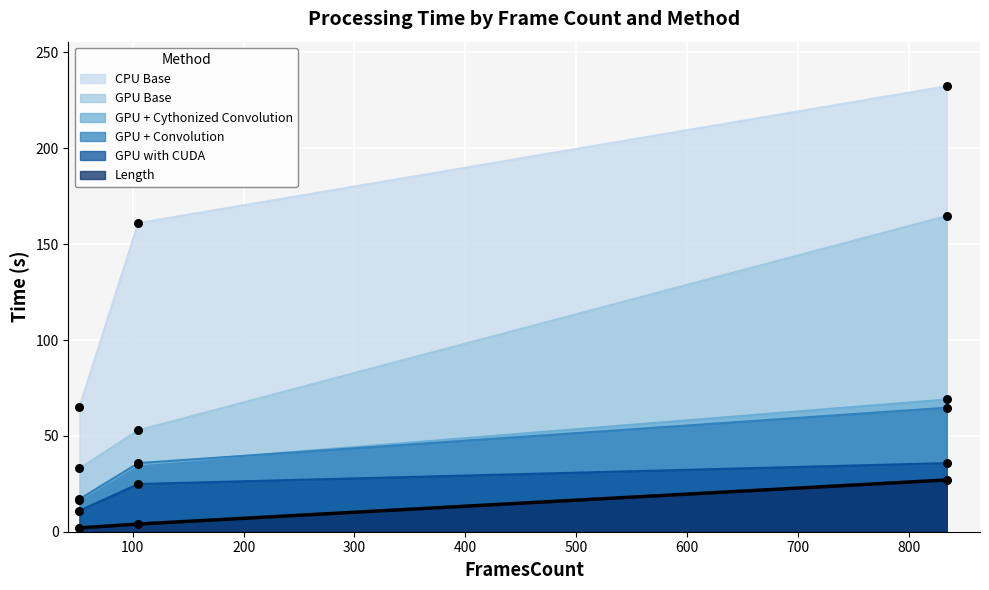

At how many categories does at least one series exceed 130?

2